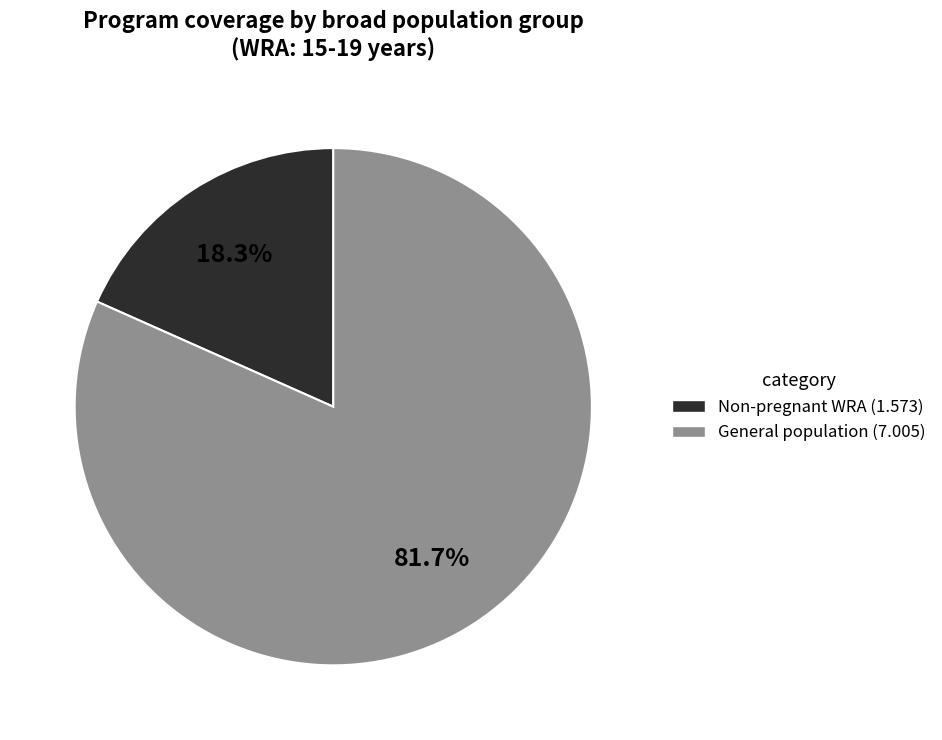

Is there any slice that represents more than half of the pie?

Yes